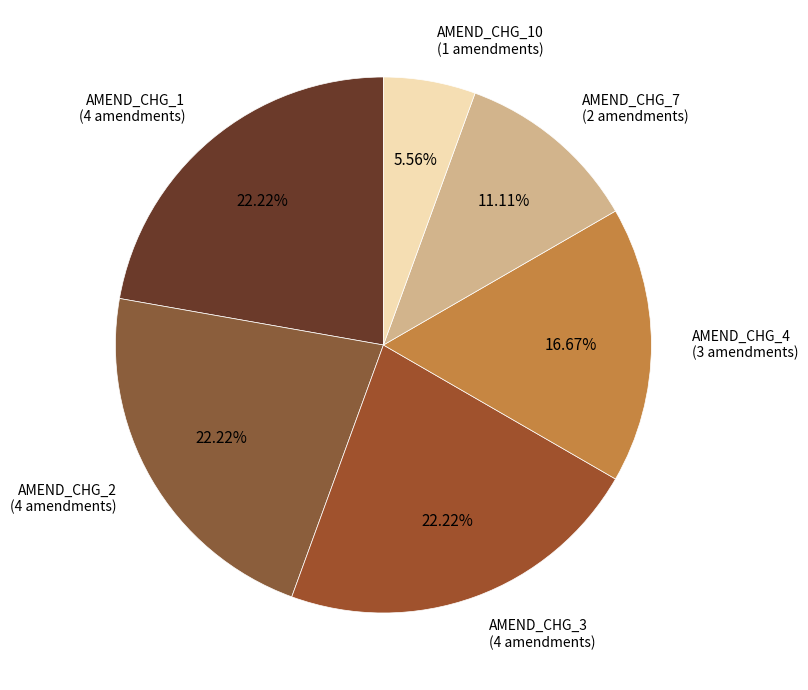

True or false: AMEND_CHG_10 accounts for 6% of the total.

True